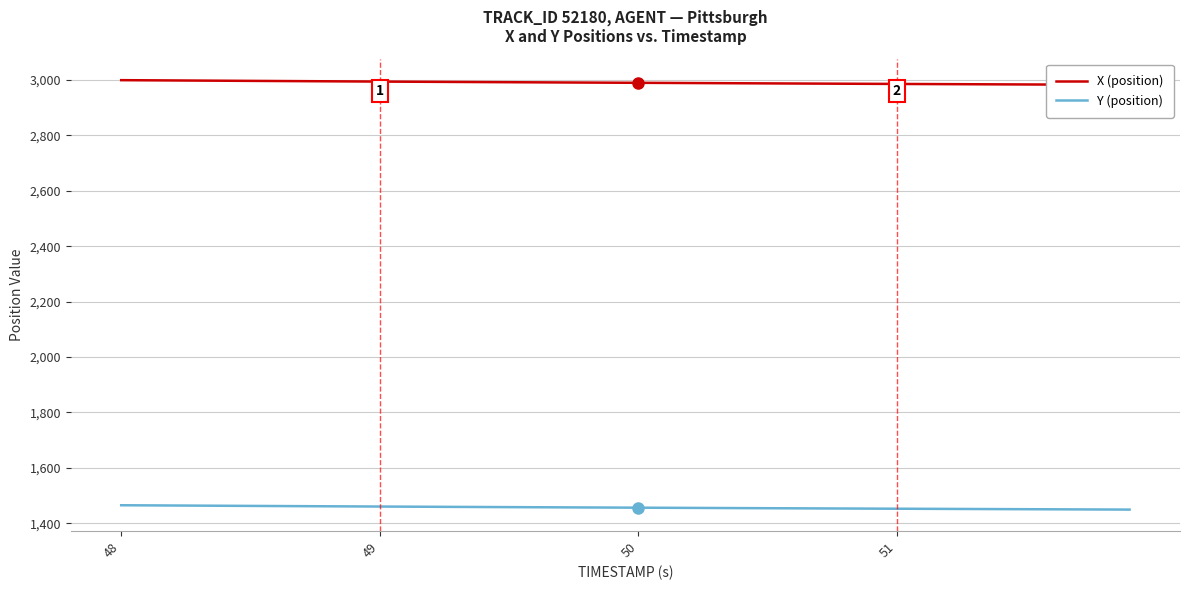

Is it true that Y (position) equals 880.1 at 48?

False